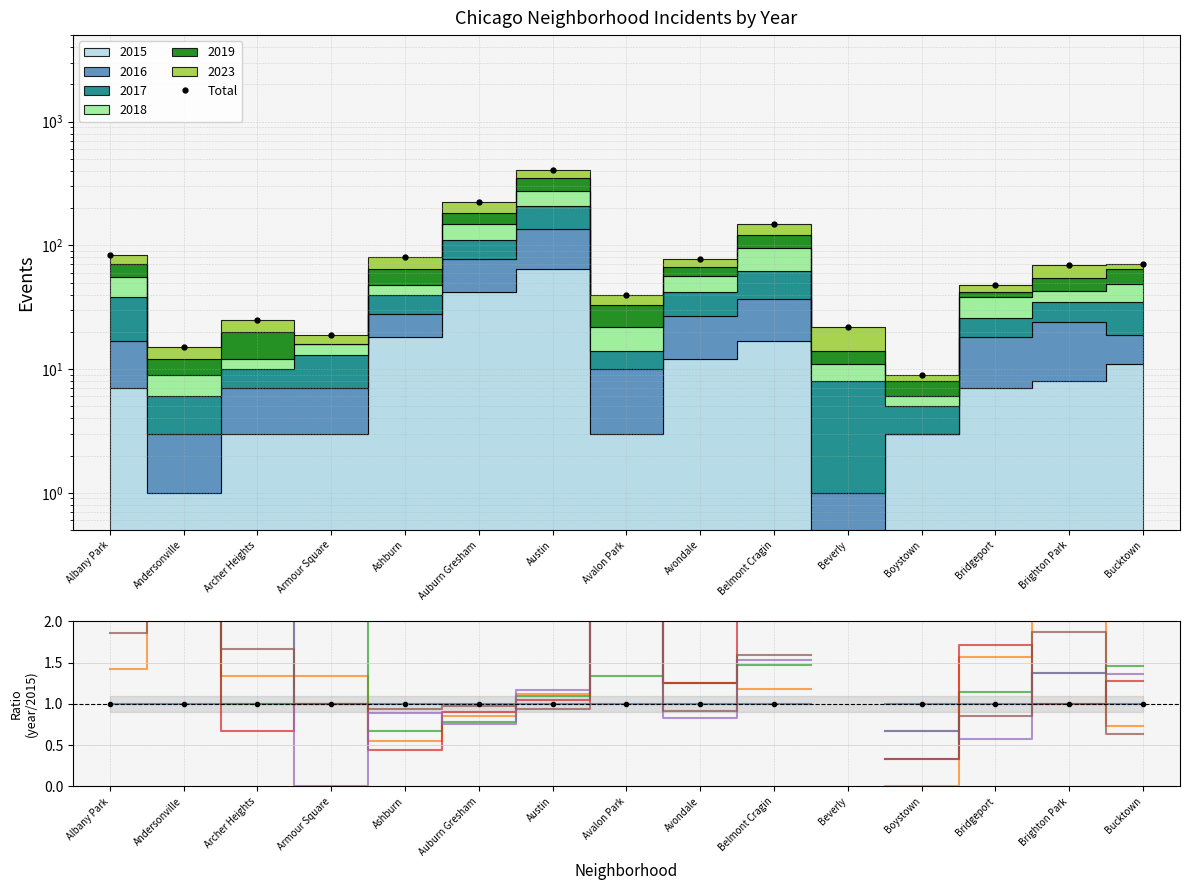

Rank the categories by Ratio value from highest to lowest.

Albany Park, Andersonville, Archer Heights, Armour Square, Ashburn, Auburn Gresham, Austin, Avalon Park, Avondale, Belmont Cragin, Beverly, Boystown, Bridgeport, Brighton Park, Bucktown